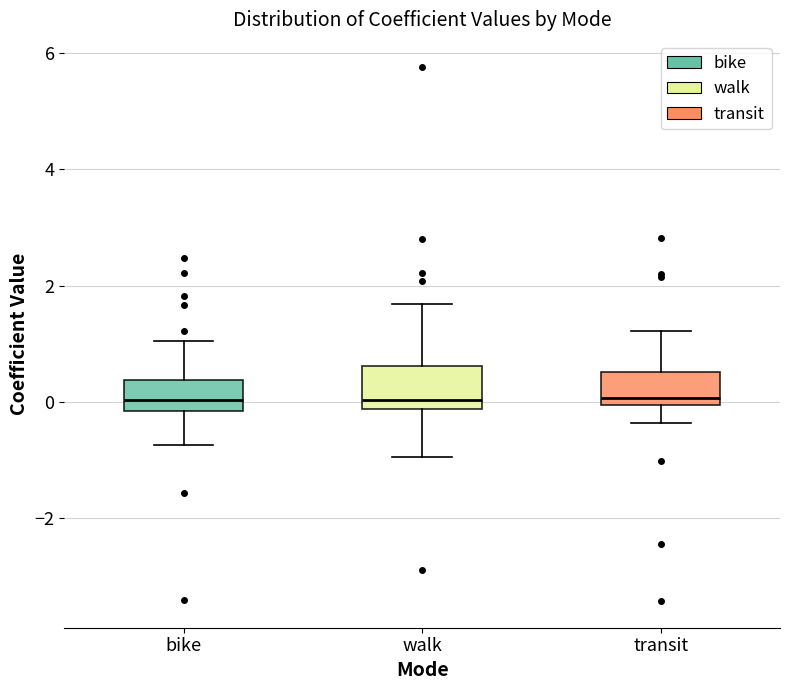

Where does the upper whisker of the box for bike end on the y-axis? The values are not printed on the chart, so give them approximately, as read against the axis.

1.0